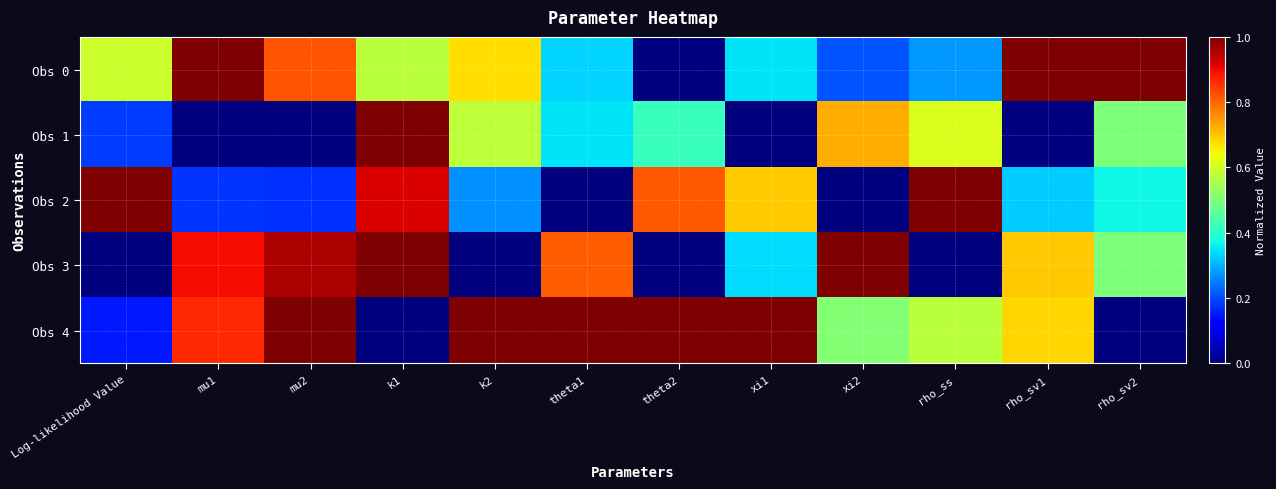

Count the number of data series in this chart.

5